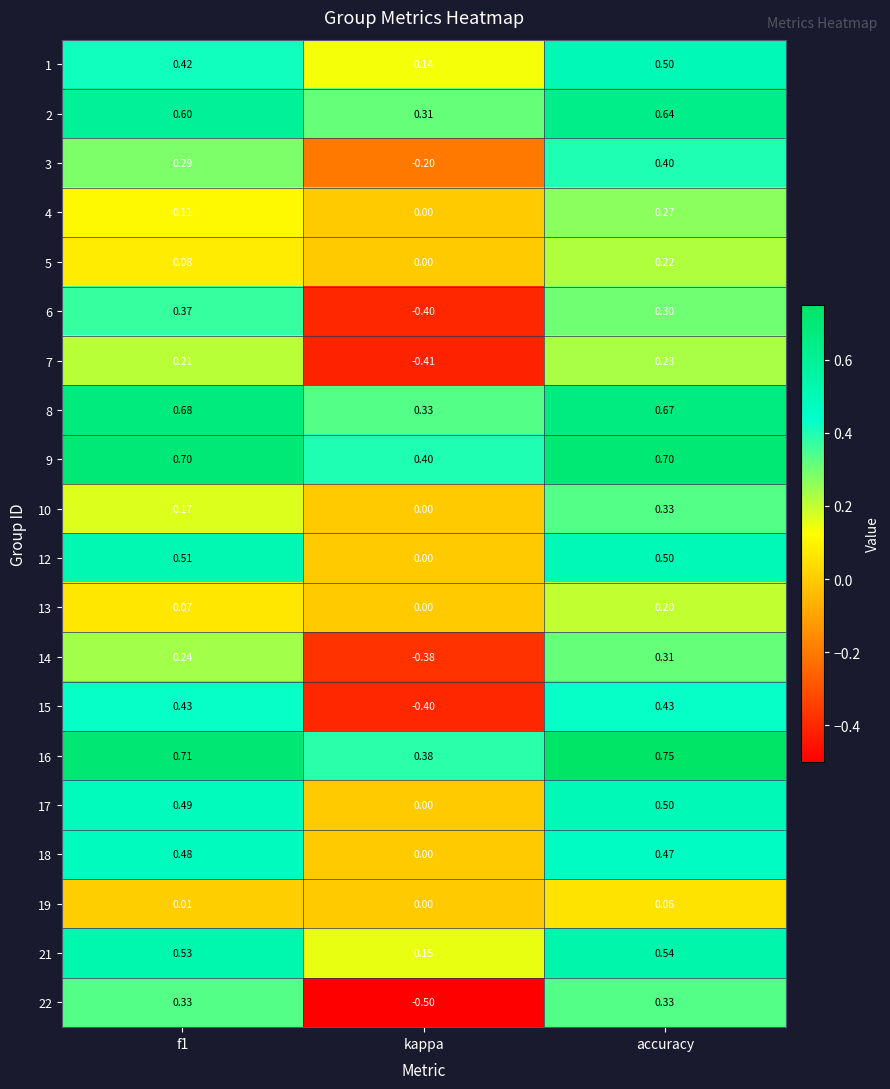

At which label is 19 closest to 0?

kappa